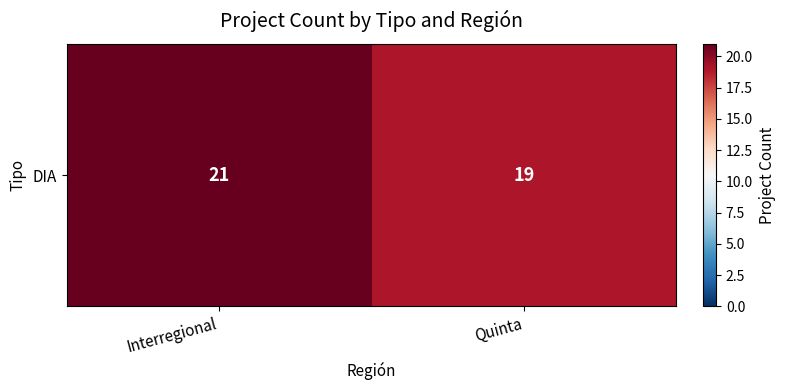

What is the difference between the values at Interregional and Quinta?

2